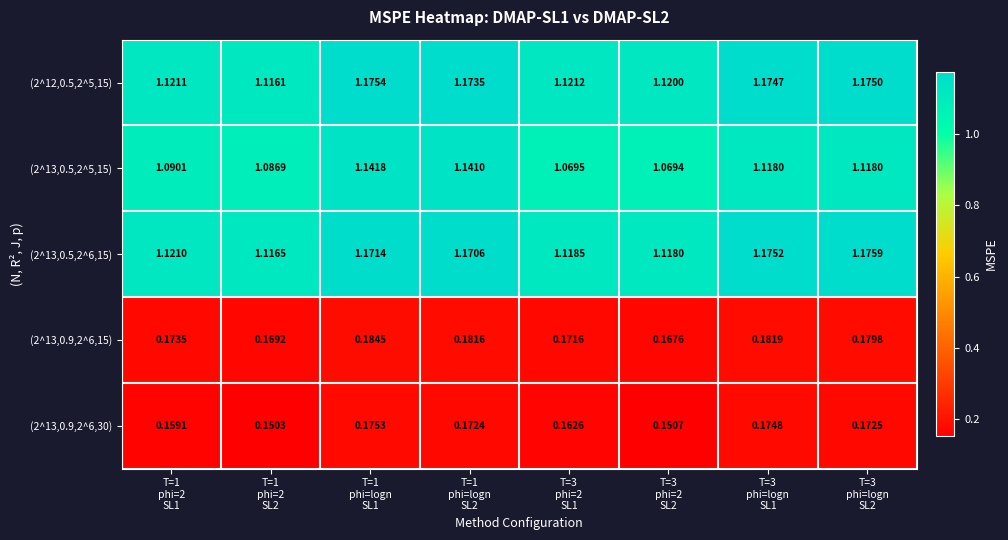

Which series has the largest total across all categories?

(2^12,0.5,2^5,15)